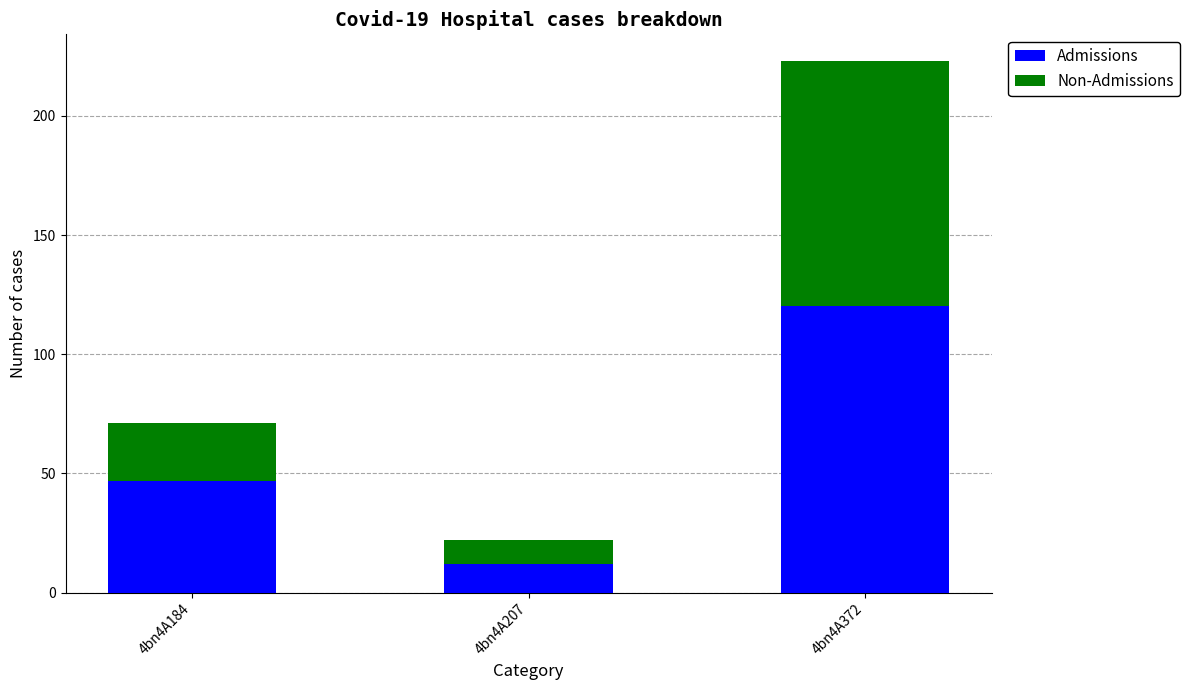

What is the total value across all series at 4bn4A207?

22.1